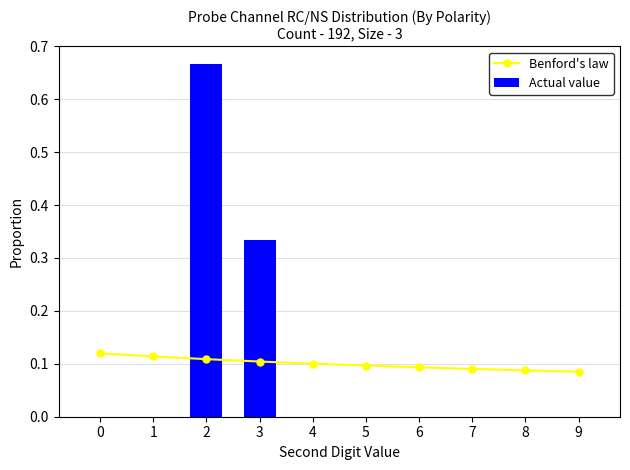

At how many categories does at least one series exceed 0?

10